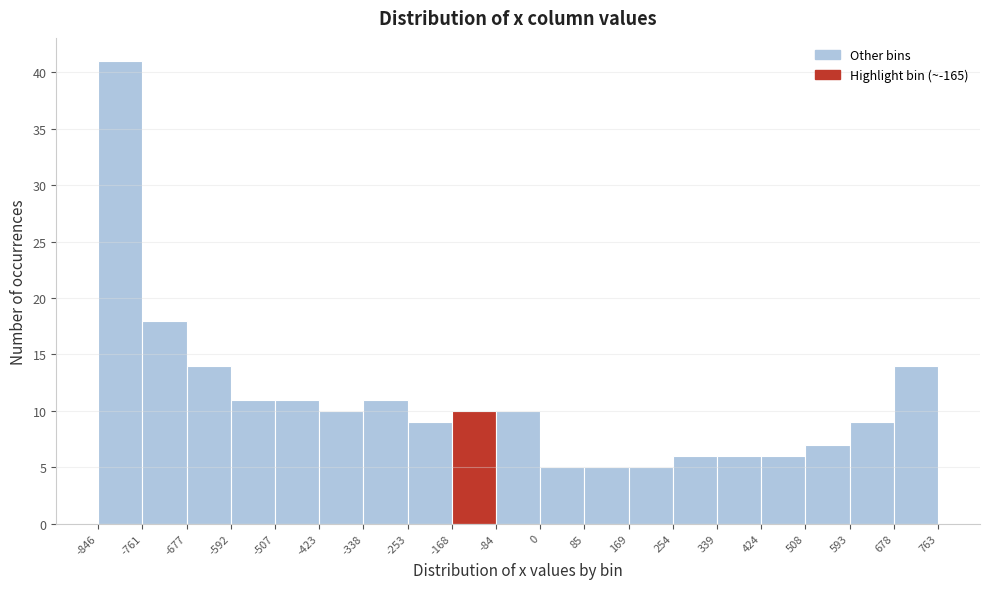

Which range on the x-axis has the tallest bar?

-846 to -761